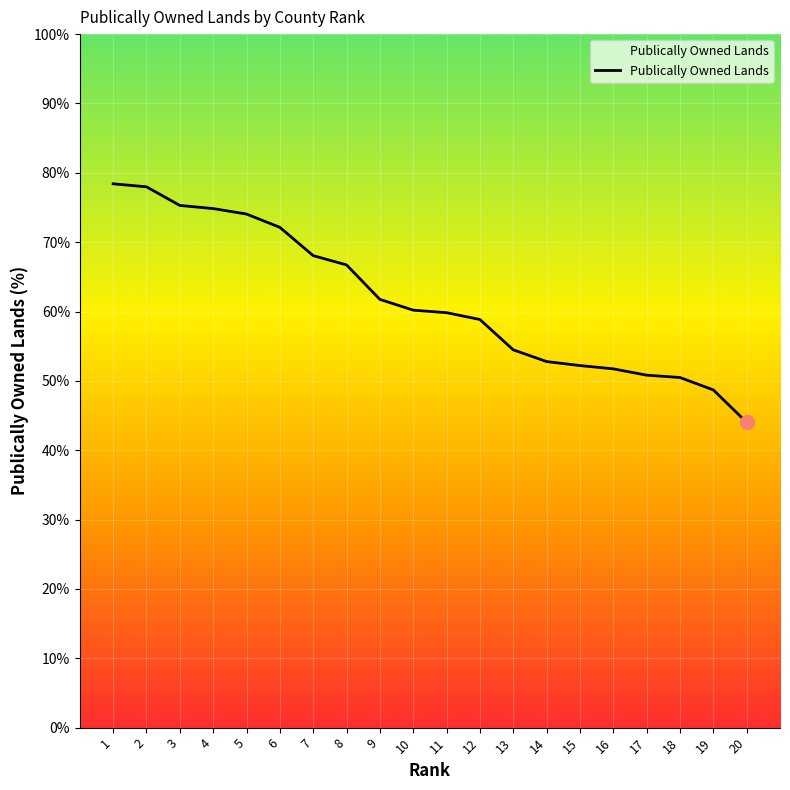

What is the difference between the values at 6 and 4?

2.7